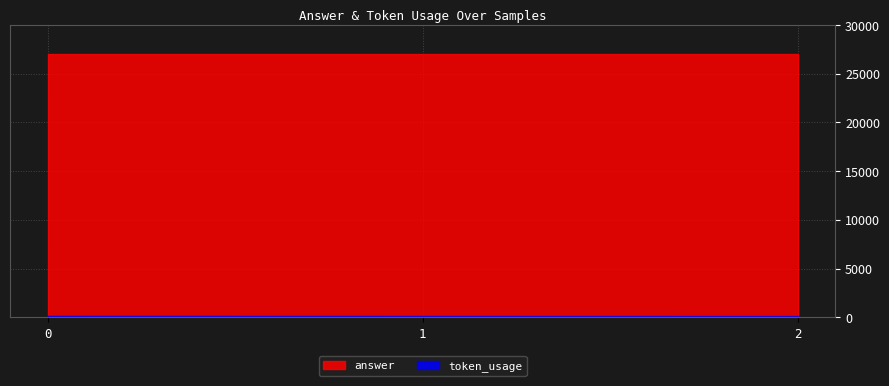

Is it true that token_usage equals 127 at 1?

True